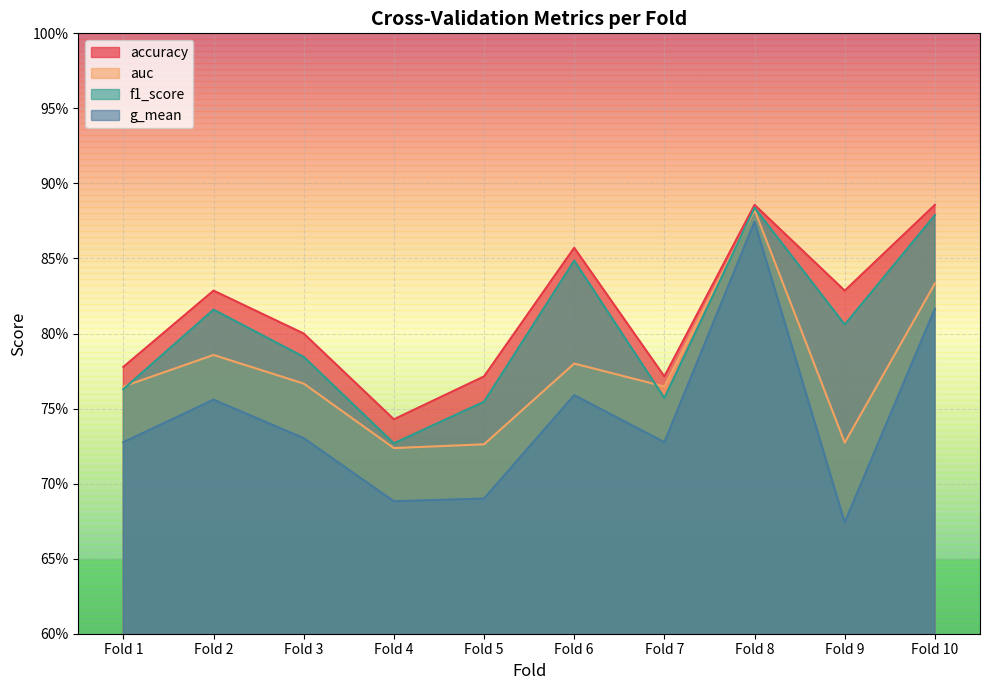

True or false: f1_score and g_mean intersect in this chart.

False